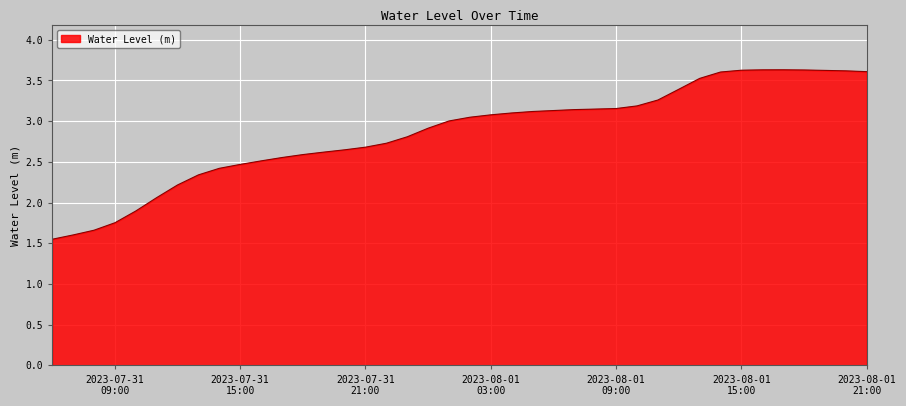

What is the greatest value displayed?

3.6